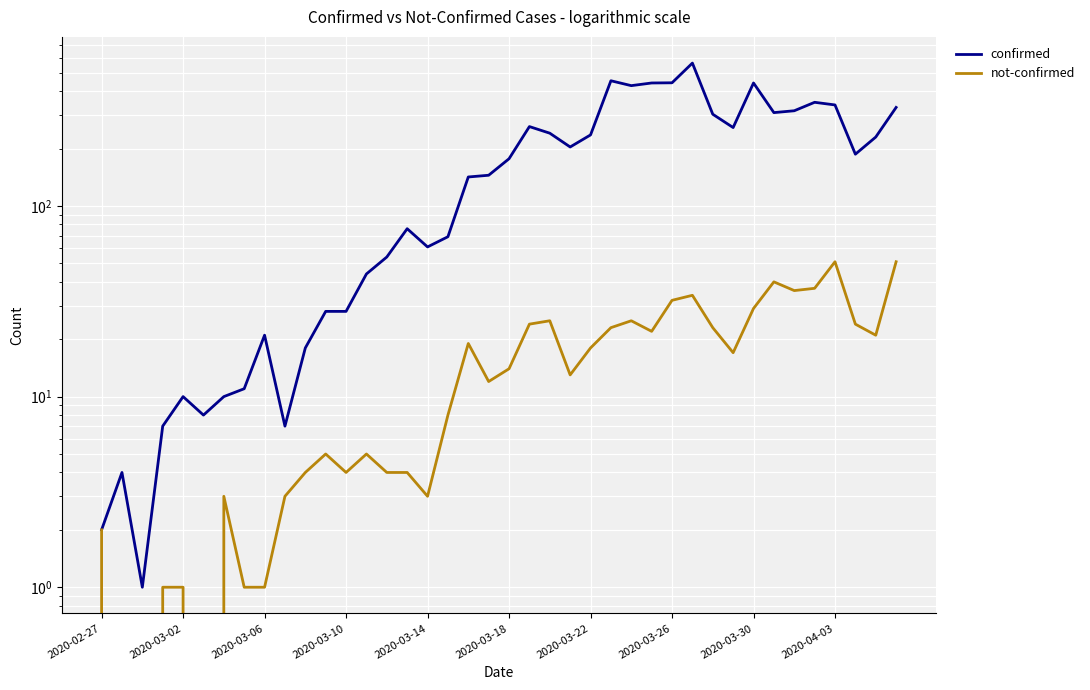

Reading left to right, transcribe all the data shown in this chart.

confirmed: 2	4	1	7	10	8	10	11	21	7	18	28	28	44	54	76	61	69	142	145	177	261	241	204	236	454	428	442	443	562	303	258	442	309	316	350	339	187	230	329
not-confirmed: 2	0	0	1	1	0	3	1	1	3	4	5	4	5	4	4	3	8	19	12	14	24	25	13	18	23	25	22	32	34	23	17	29	40	36	37	51	24	21	51